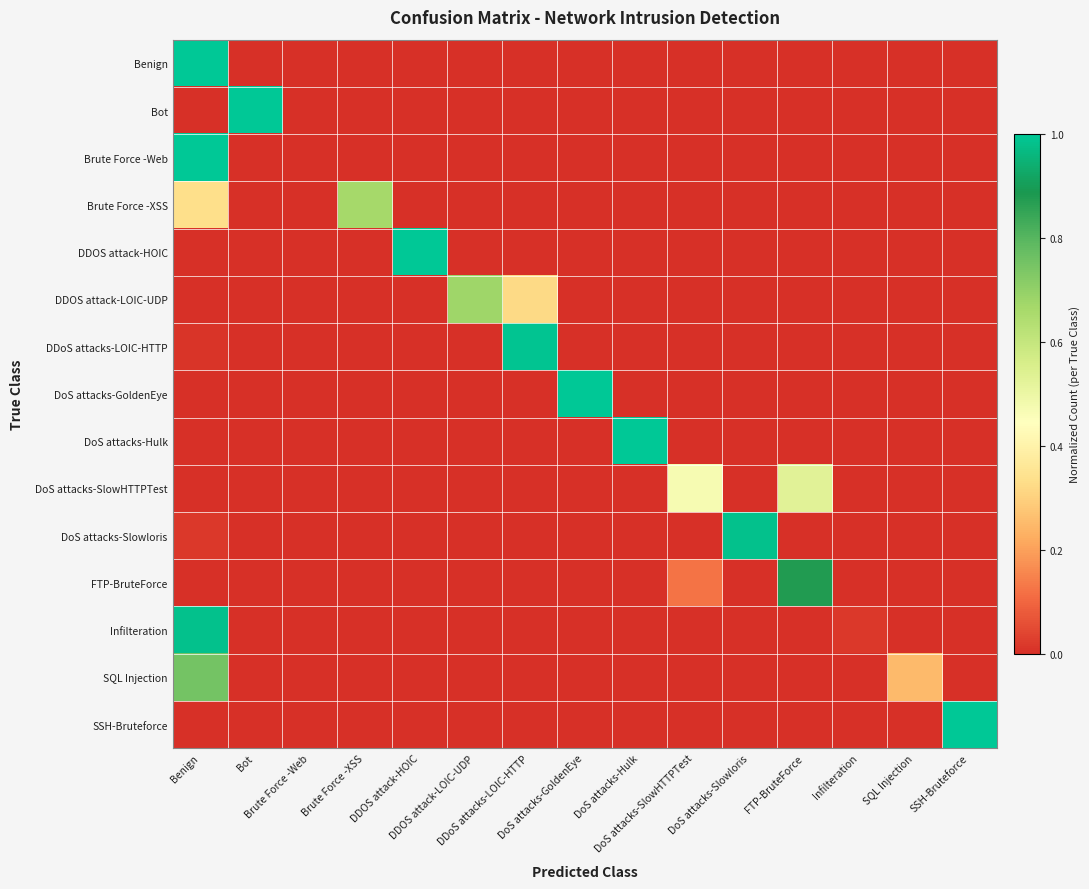

Rank the series at DoS attacks-Hulk from highest to lowest value.

DoS attacks-Hulk, DoS attacks-GoldenEye, Benign, Bot, Brute Force -Web, Brute Force -XSS, DDOS attack-HOIC, DDOS attack-LOIC-UDP, DDoS attacks-LOIC-HTTP, DoS attacks-SlowHTTPTest, DoS attacks-Slowloris, FTP-BruteForce, Infilteration, SQL Injection, SSH-Bruteforce